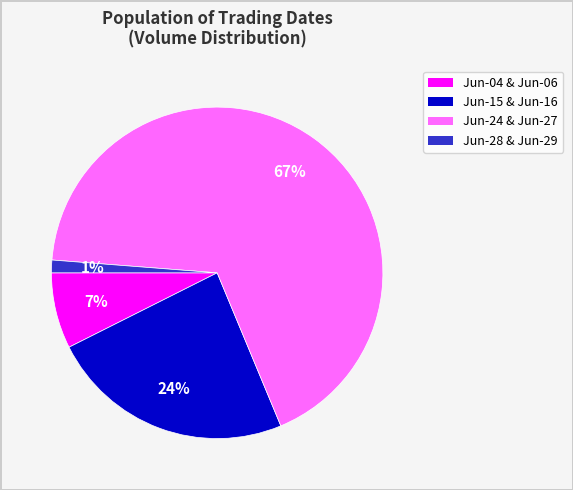

Is there any slice that represents more than half of the pie?

Yes